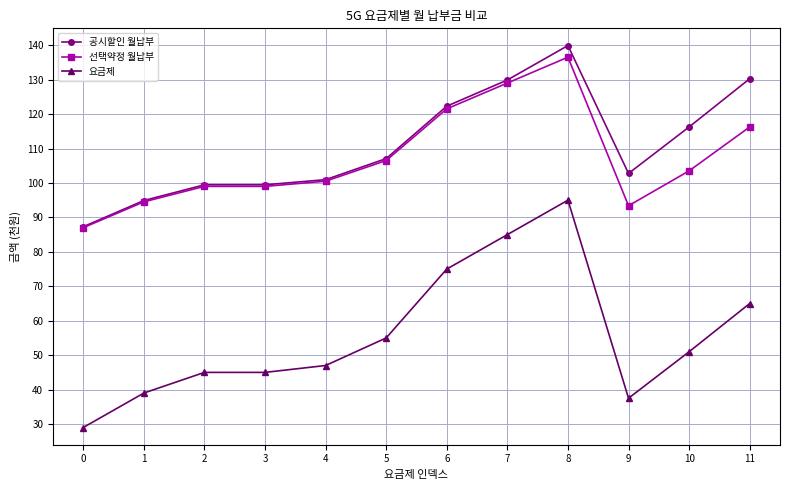

At which label does 공시할인 월납부 reach its peak?

8